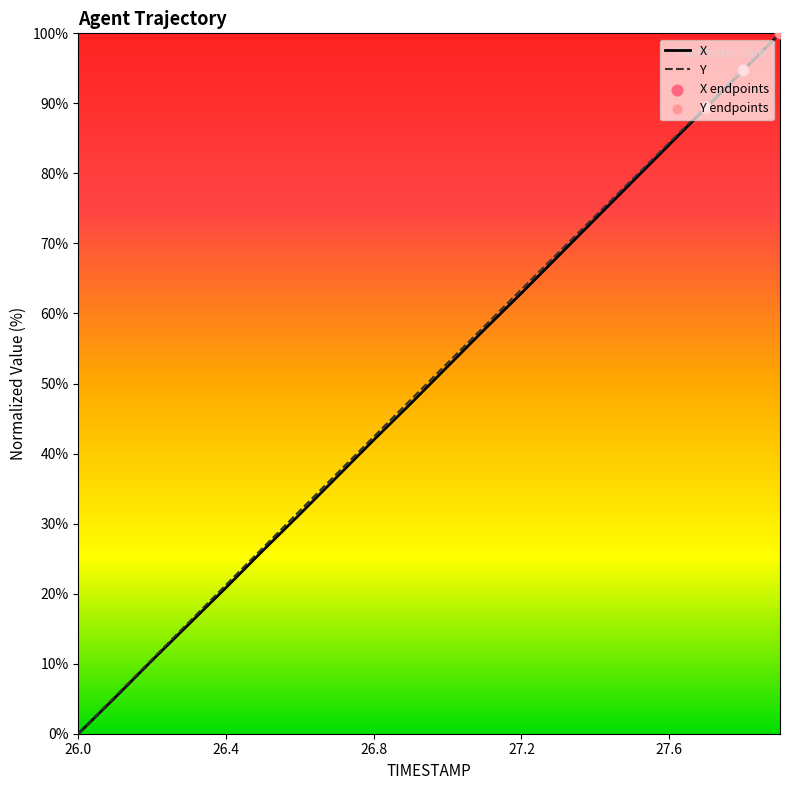

At which category is the sum across all series the highest?

27.9